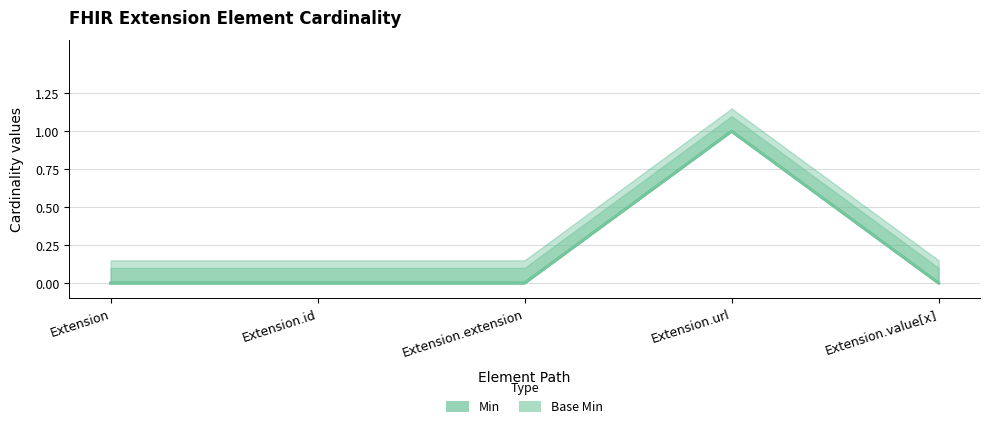

Which category has the lowest value across all series?

Extension